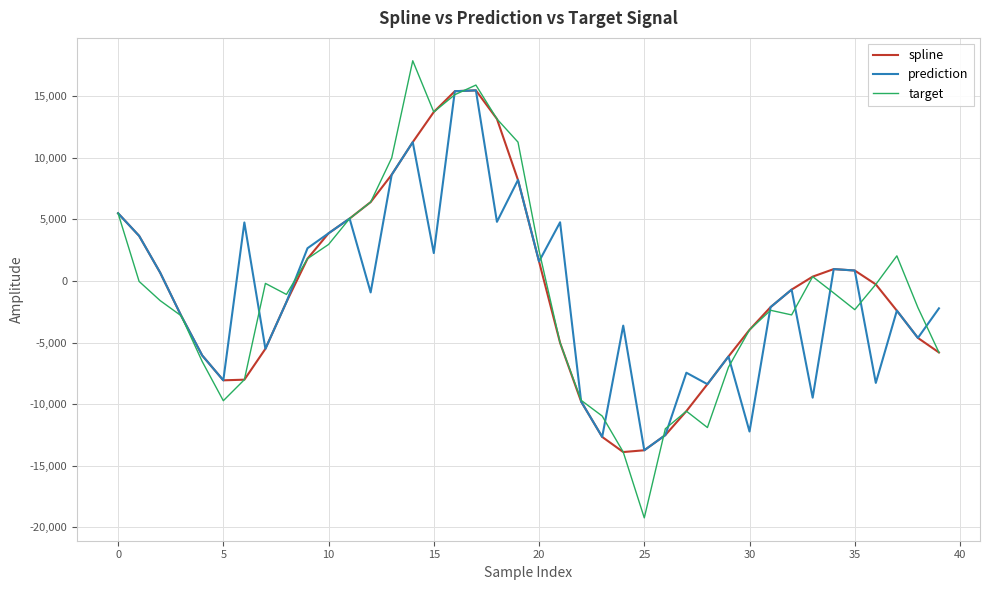

Which series has the widest spread of values?

target